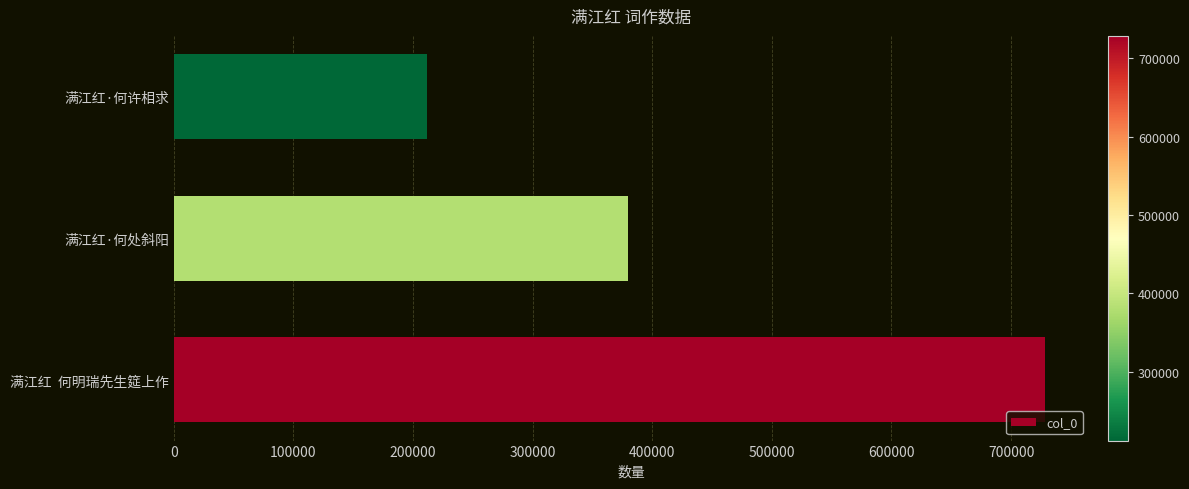

Reading bottom to top, extract all data points from this chart.

728506	380044	212107